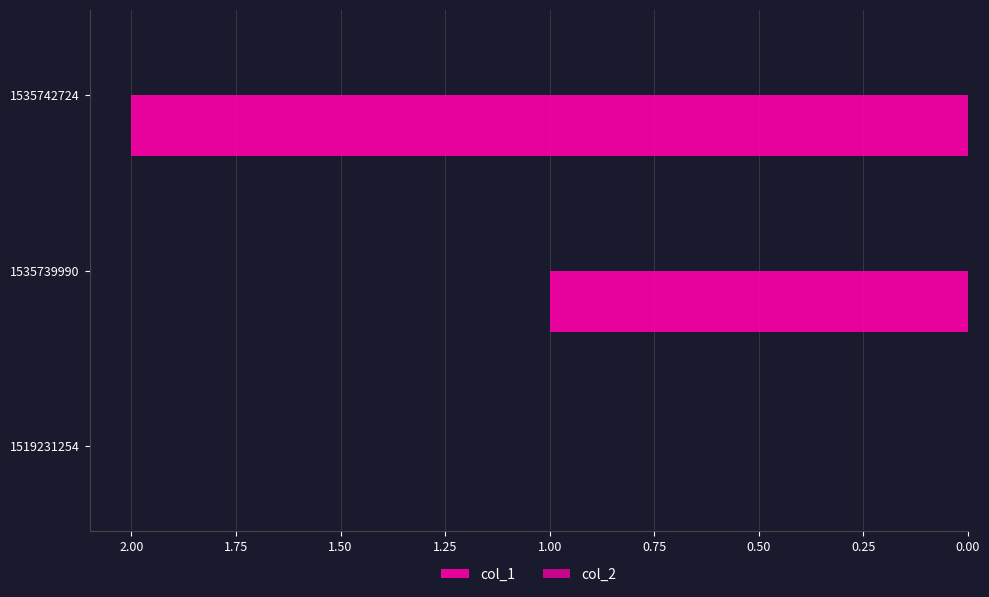

How many data points does each series have?

3